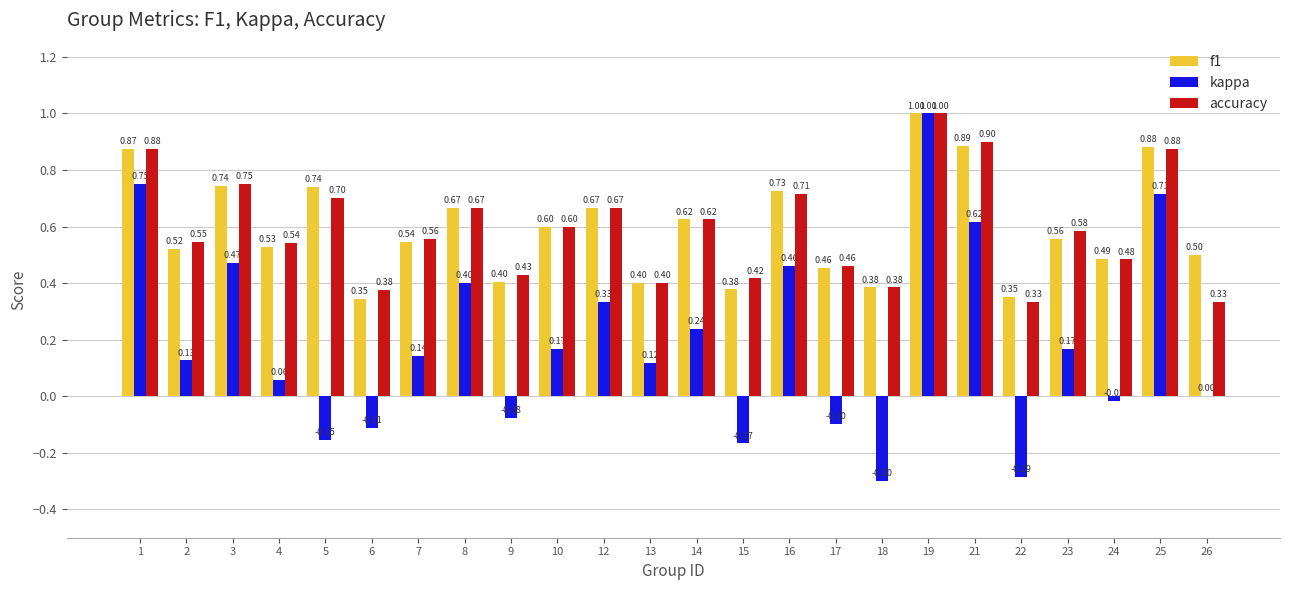

How many series are shown in this chart?

3